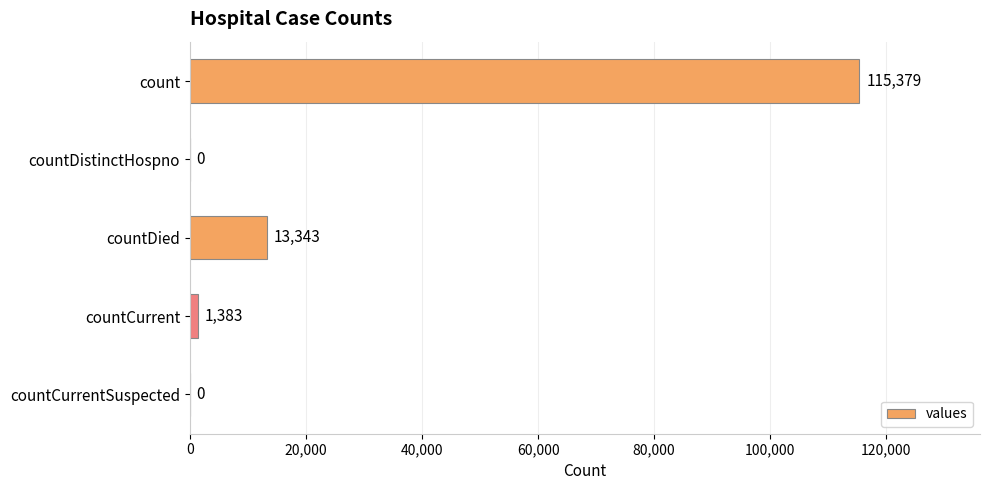

What is the sum of the values at countCurrentSuspected and count?

115379